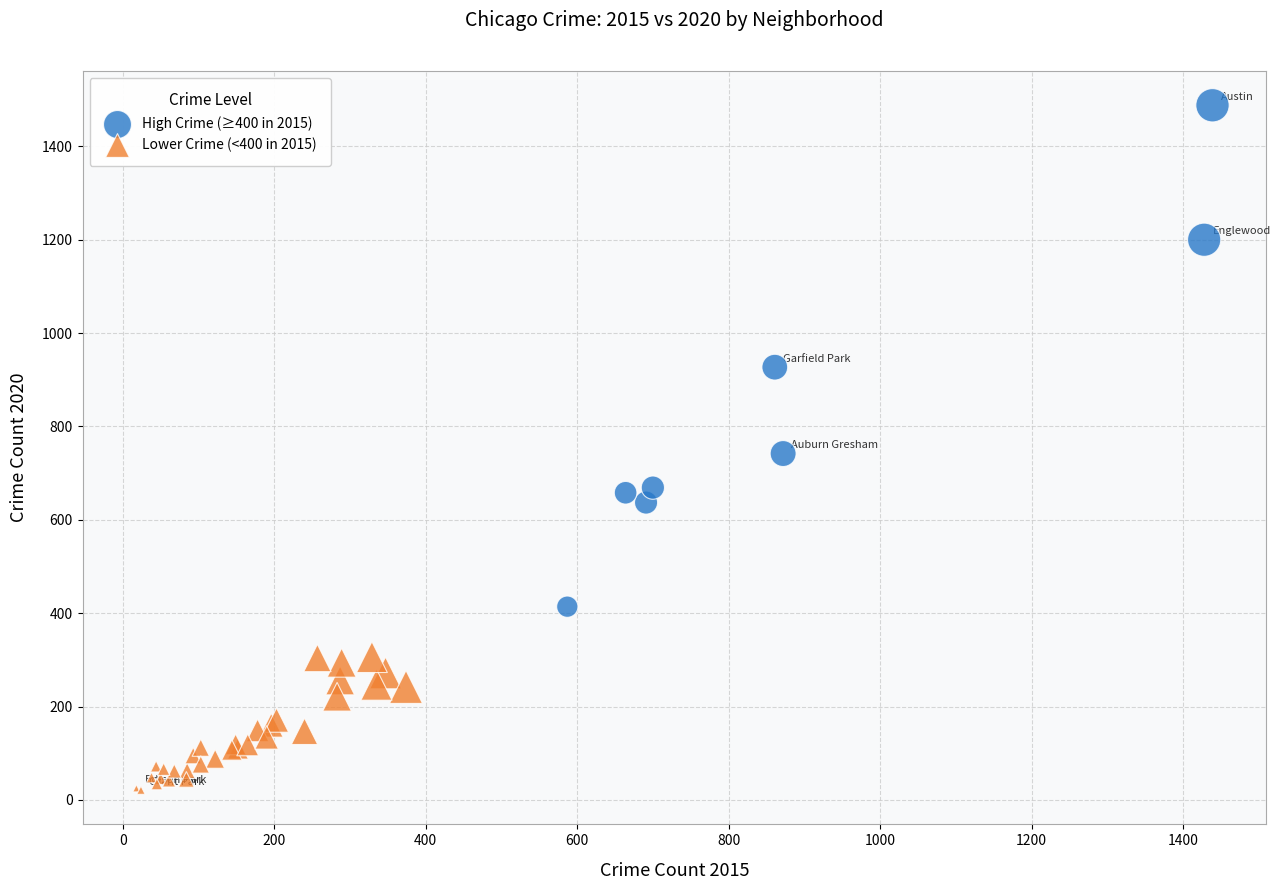

Which series has the widest spread of Y values?

High Crime (≥400 in 2015)